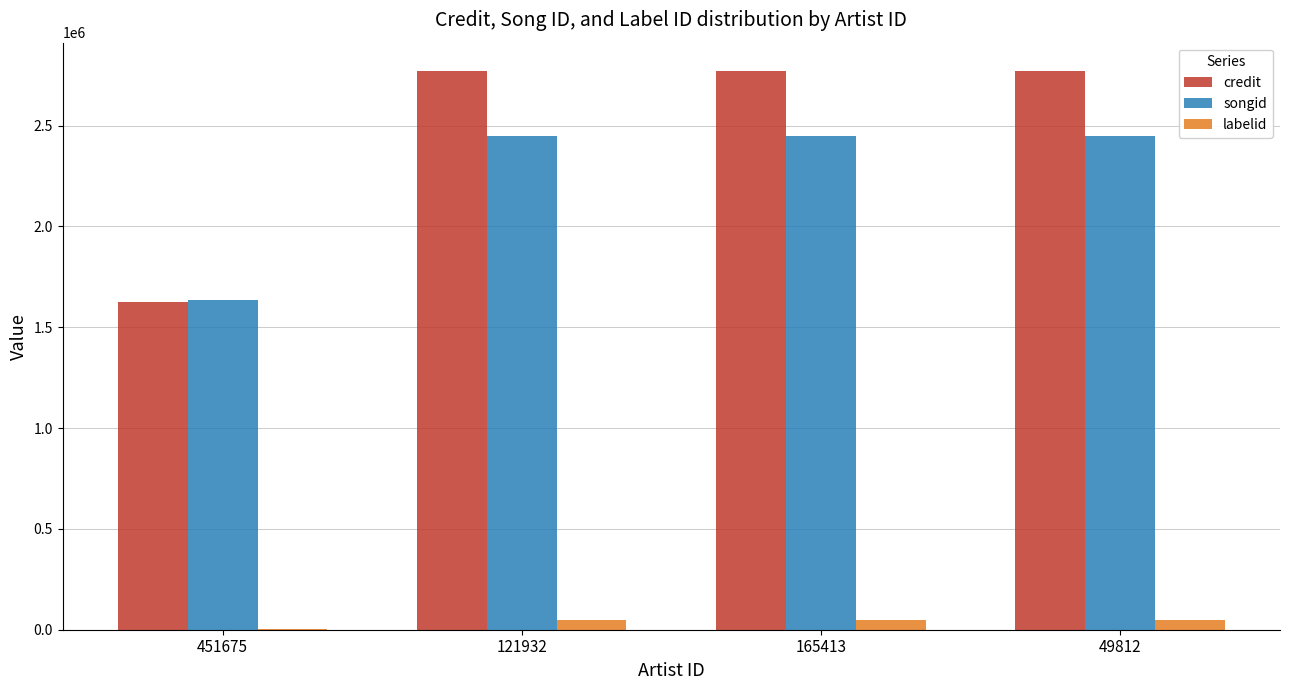

Is it true that songid equals 2446843 at 165413?

True